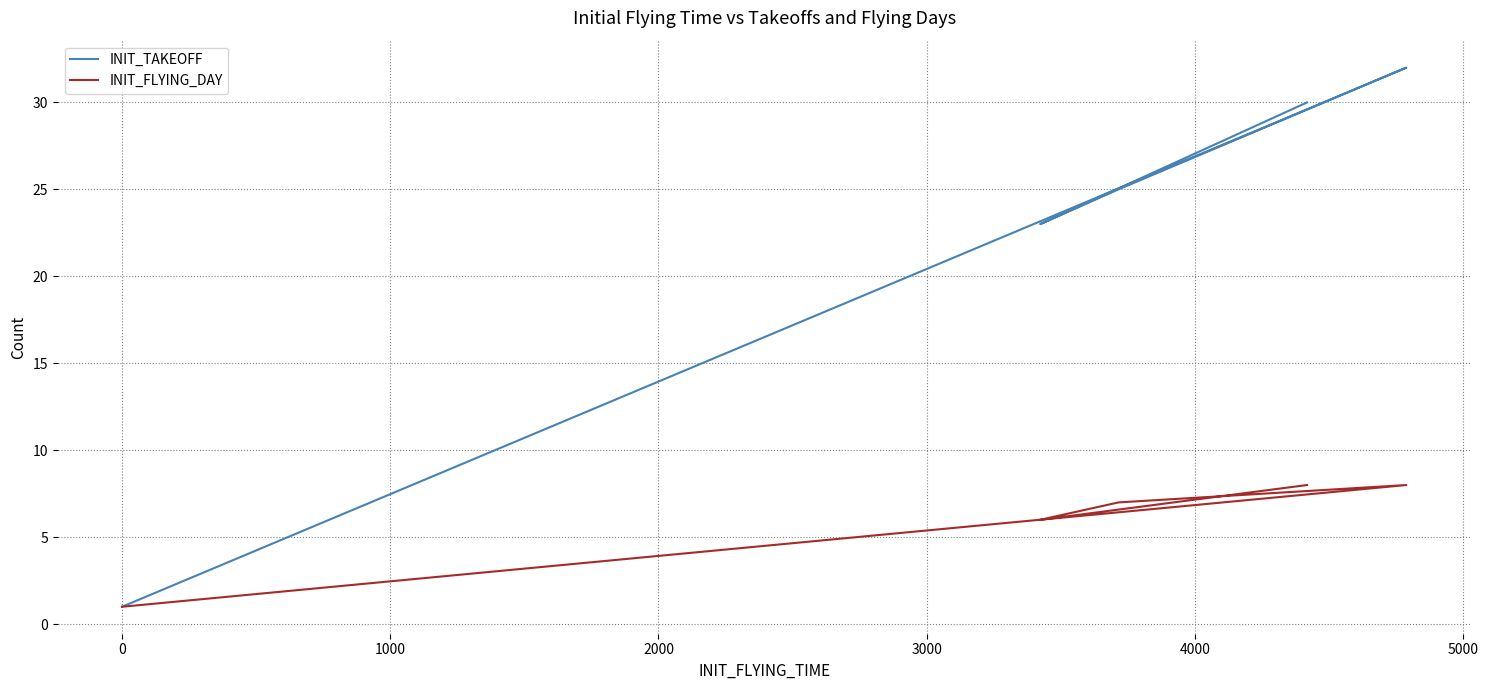

What is the difference between the second highest and minimum values in the INIT_FLYING_DAY series?

7